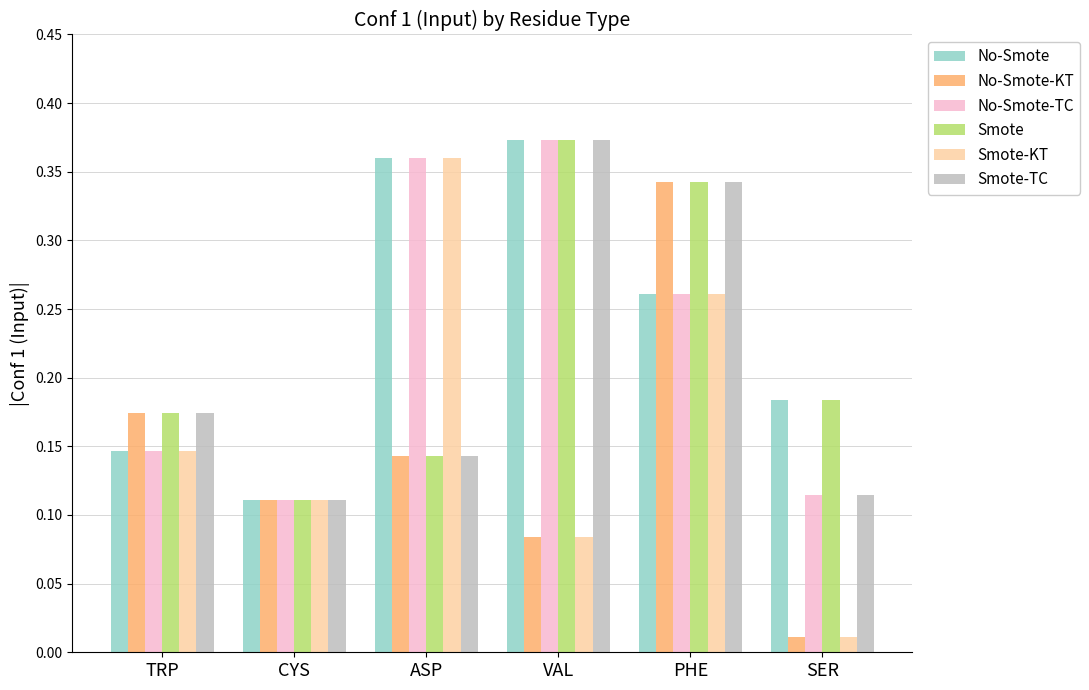

What are all the series names shown in the legend?

No-Smote, No-Smote-KT, No-Smote-TC, Smote, Smote-KT, Smote-TC